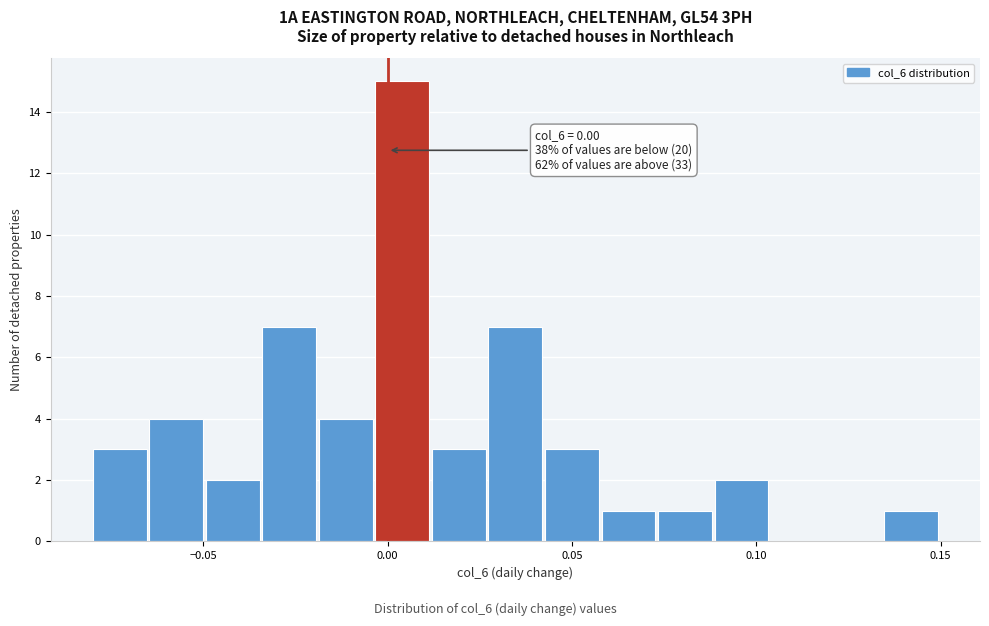

Around what value on the x-axis is the tallest bar? Give the approximate position of its centre, as read against the axis.

0.005